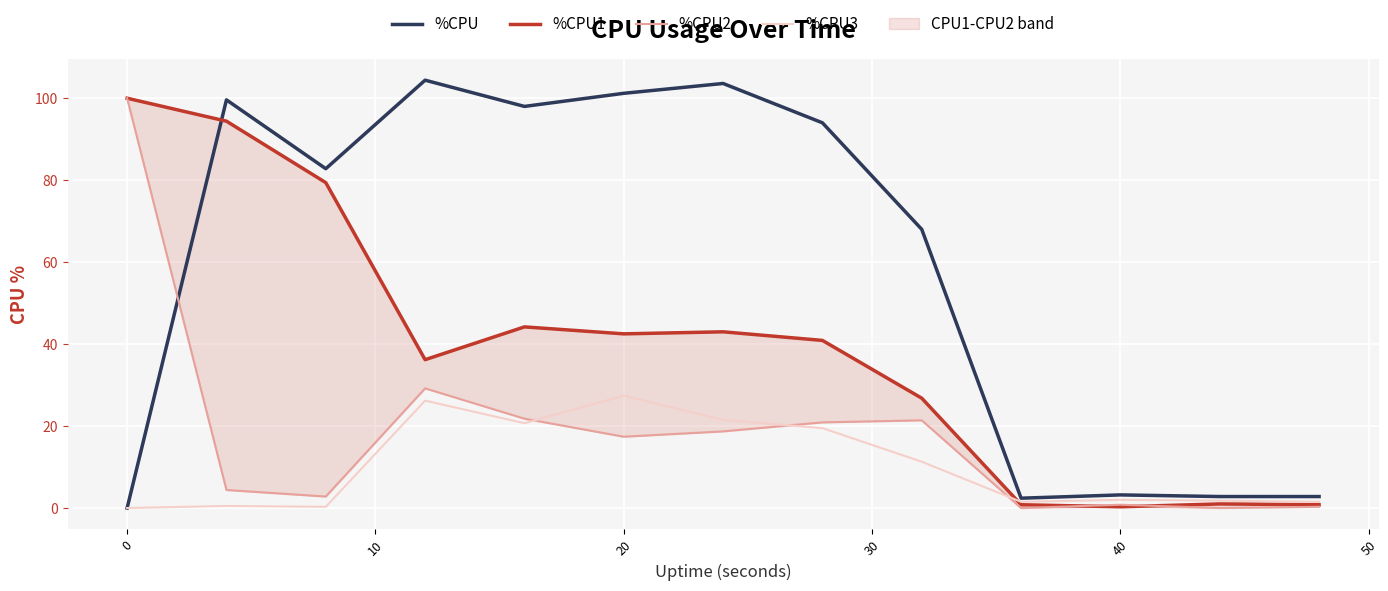

What is the maximum value for %CPU3?

27.4